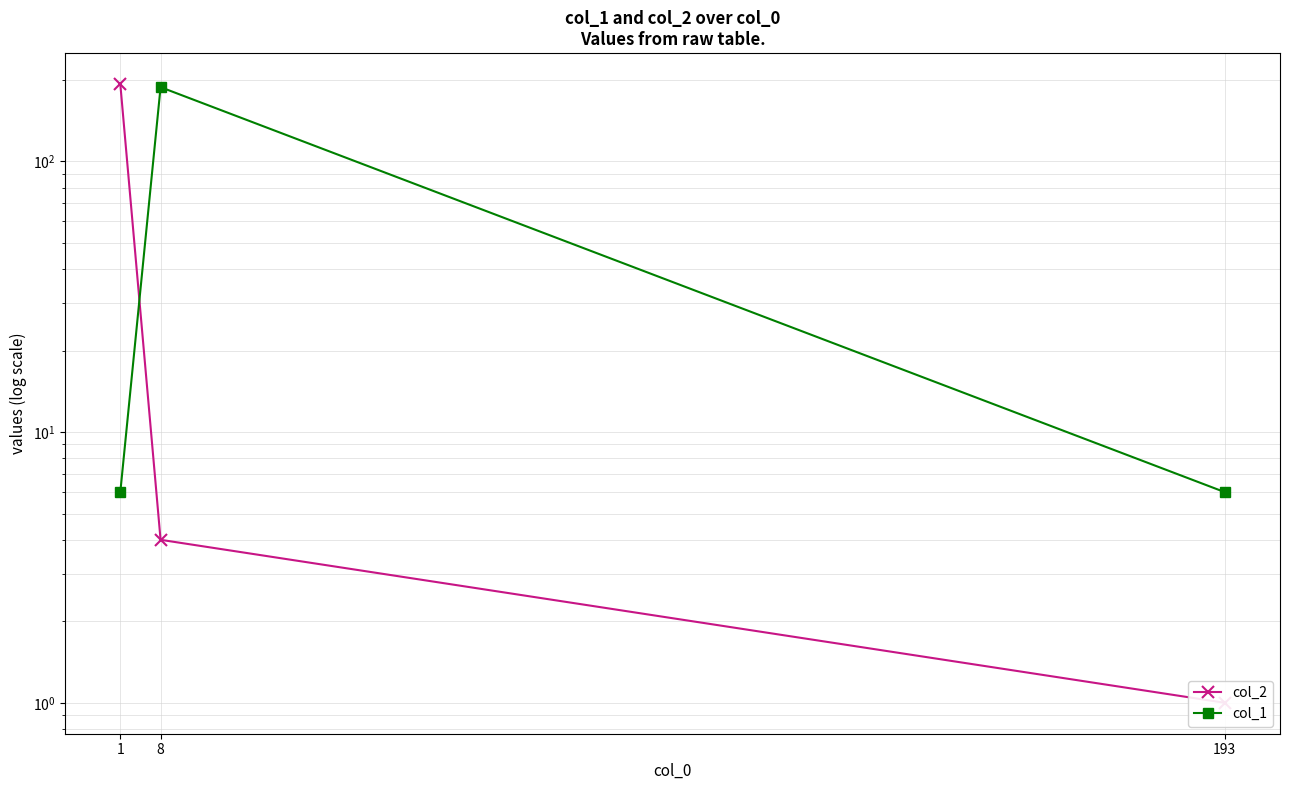

Is it true that col_2 equals 4 at 8?

True